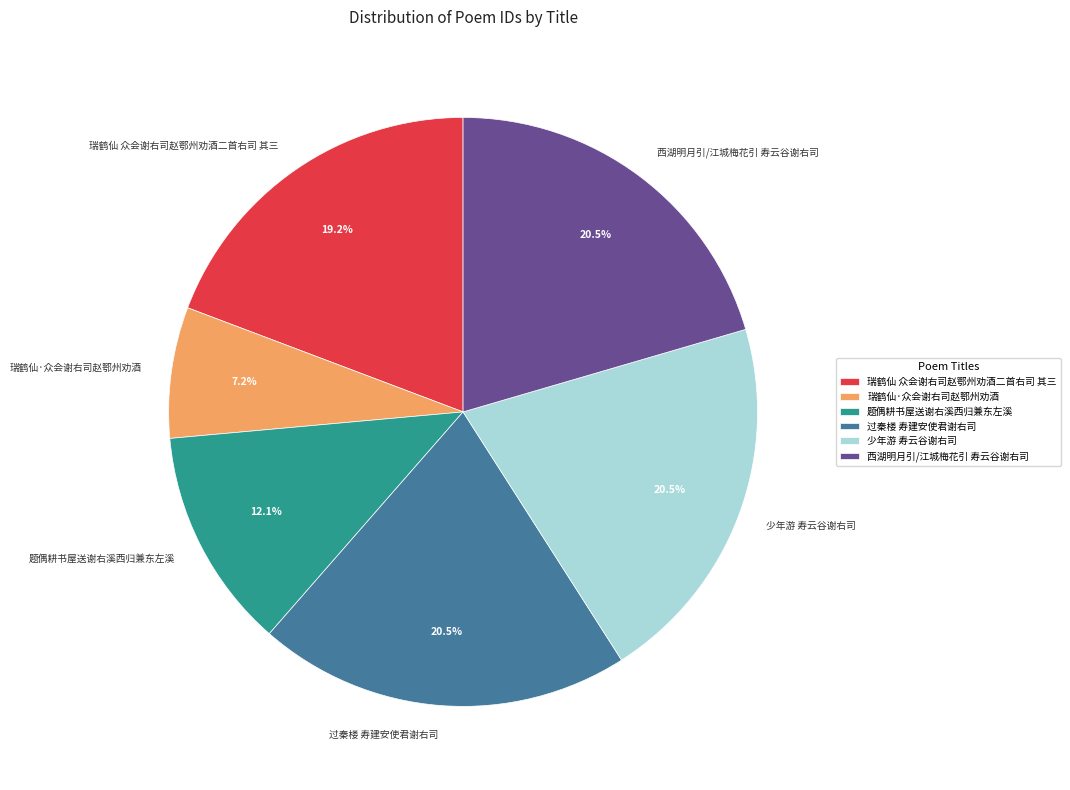

Approximately how many times larger is the value at 西湖明月引/江城梅花引 寿云谷谢右司 compared to 少年游 寿云谷谢右司?

1.0